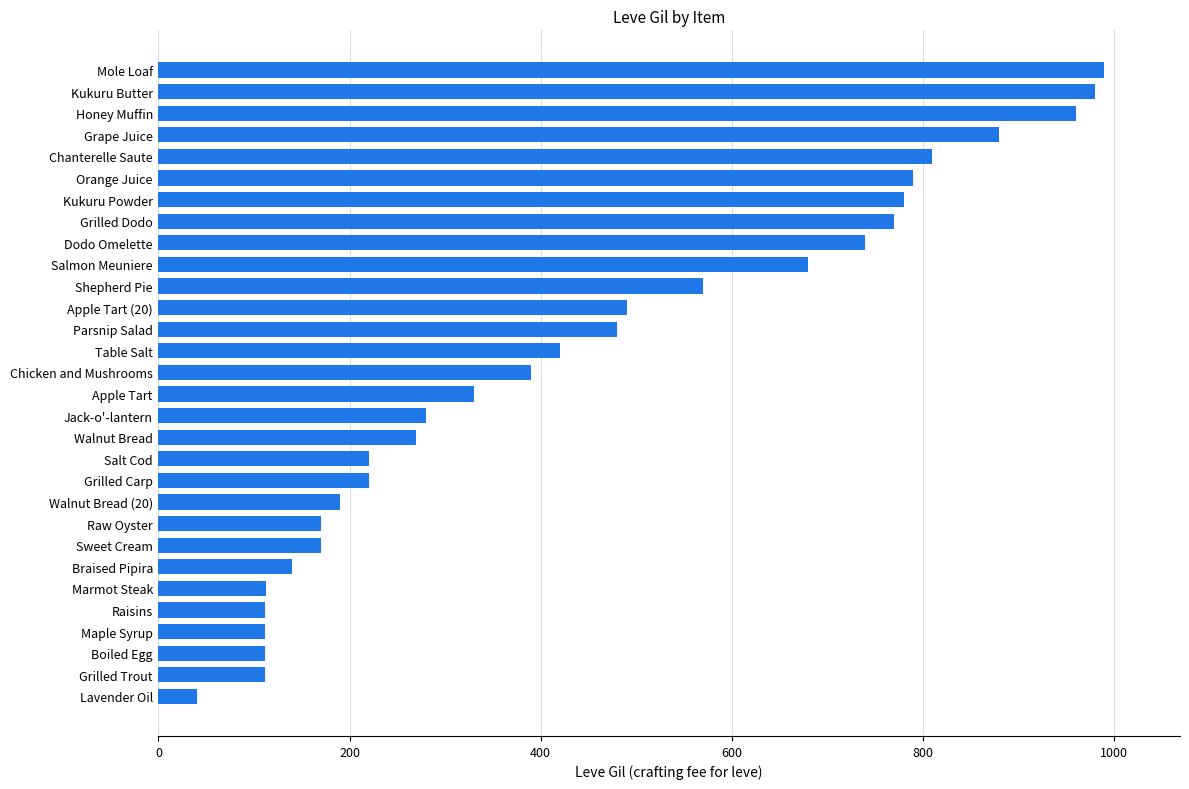

At which category does the chart reach its peak across all series?

Mole Loaf